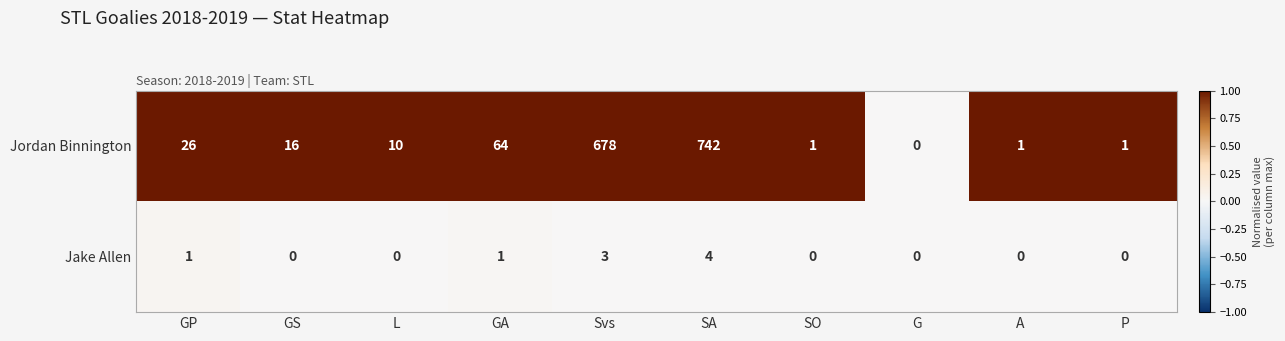

Rank the series by their maximum value, from highest to lowest.

Jordan Binnington, Jake Allen